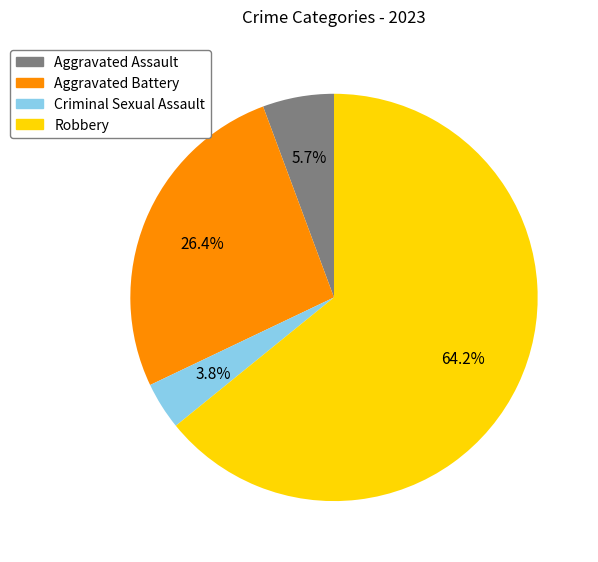

Is there any slice that represents more than half of the pie?

Yes